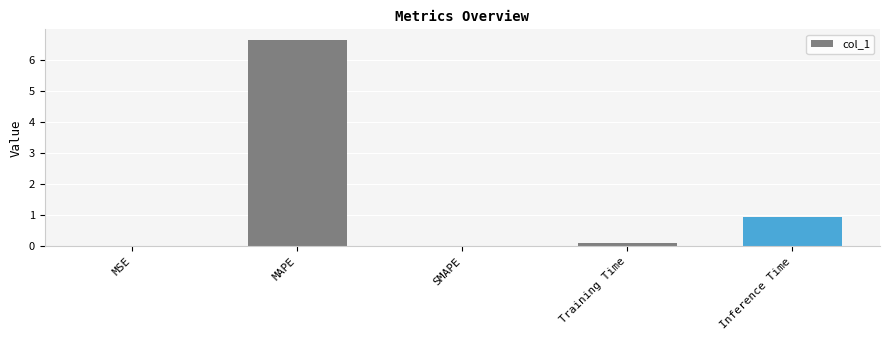

What is the change in value from MAPE to Inference Time?

-5.7